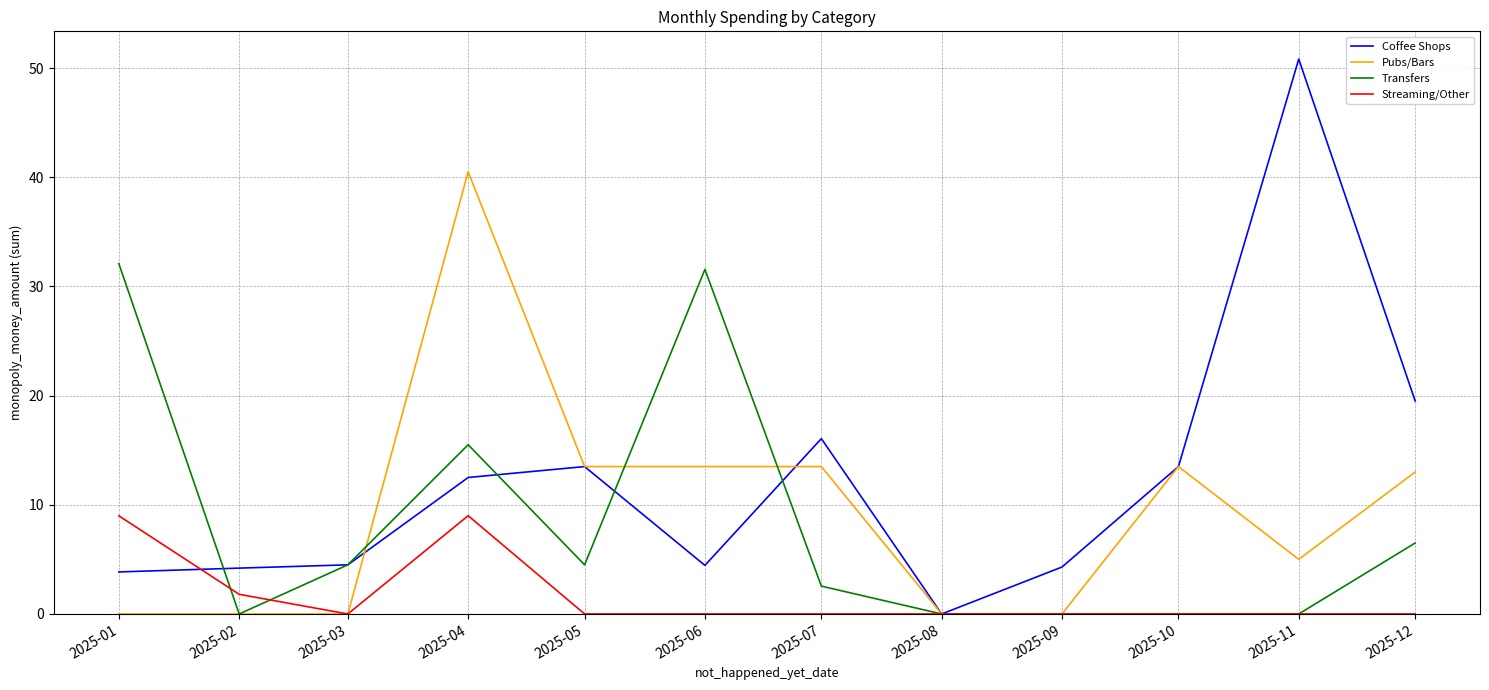

What is the greatest value displayed?

50.8